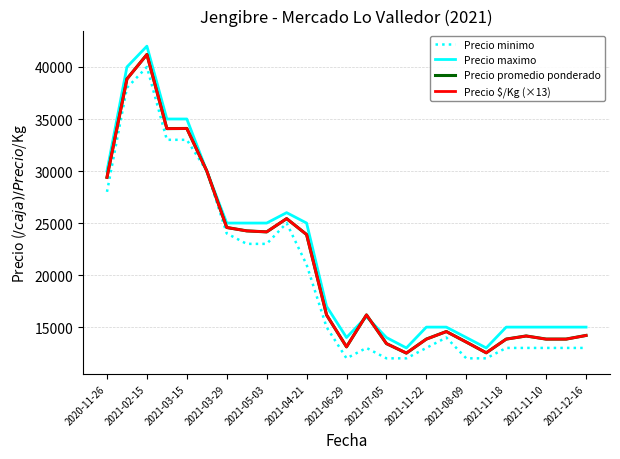

What is the minimum value for Precio maximo?

13000